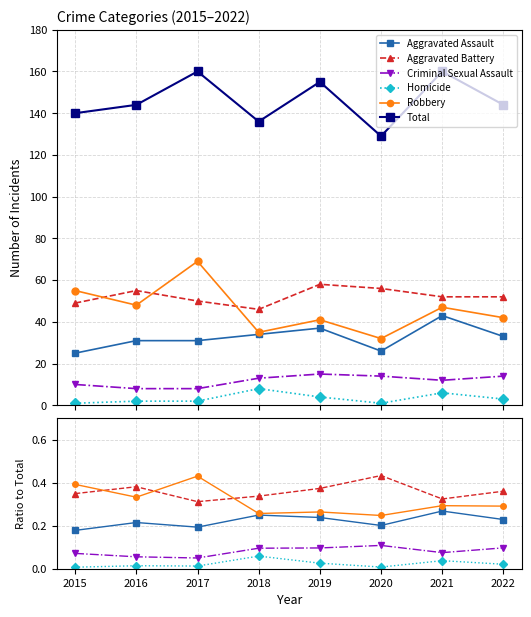

What is the minimum value for Total?

129.0